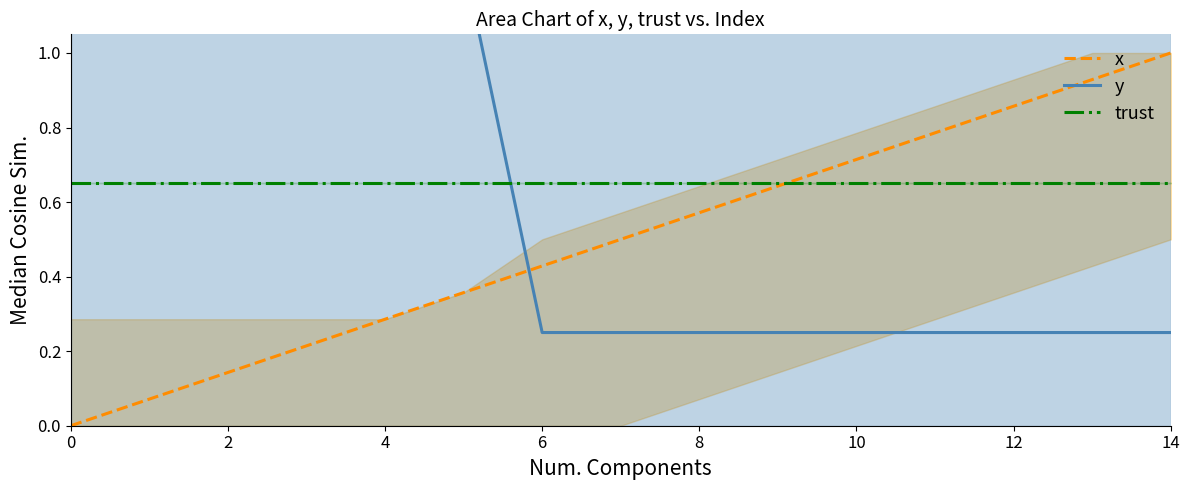

Reading right to left, transcribe all the data shown in this chart.

x: 1.0	0.9	0.9	0.8	0.7	0.6	0.6	0.5	0.4	0.4	0.3	0.2	0.1	0.1	0.0
y: 0.2	0.2	0.2	0.2	0.2	0.2	0.2	0.2	0.2	1.2	1.2	1.2	1.2	1.2	1.2
trust: 0.7	0.7	0.7	0.7	0.7	0.7	0.7	0.7	0.7	0.7	0.7	0.7	0.7	0.7	0.7